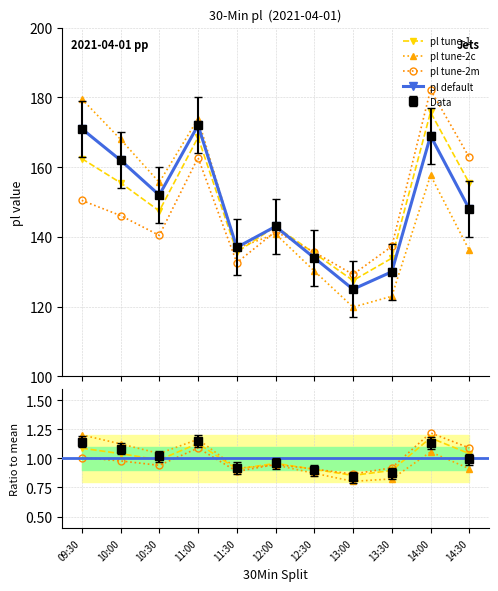

What is the average value?

149